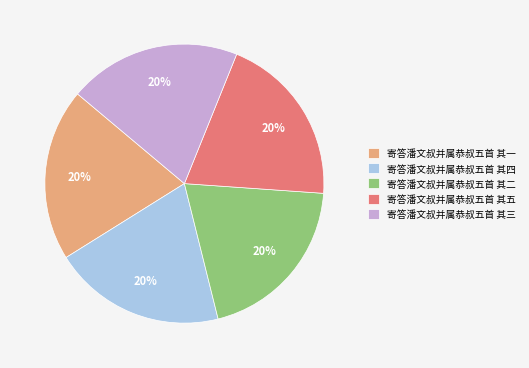

Do 寄答潘文叔并属恭叔五首 其一 and 寄答潘文叔并属恭叔五首 其五 together represent more than half of the pie?

No